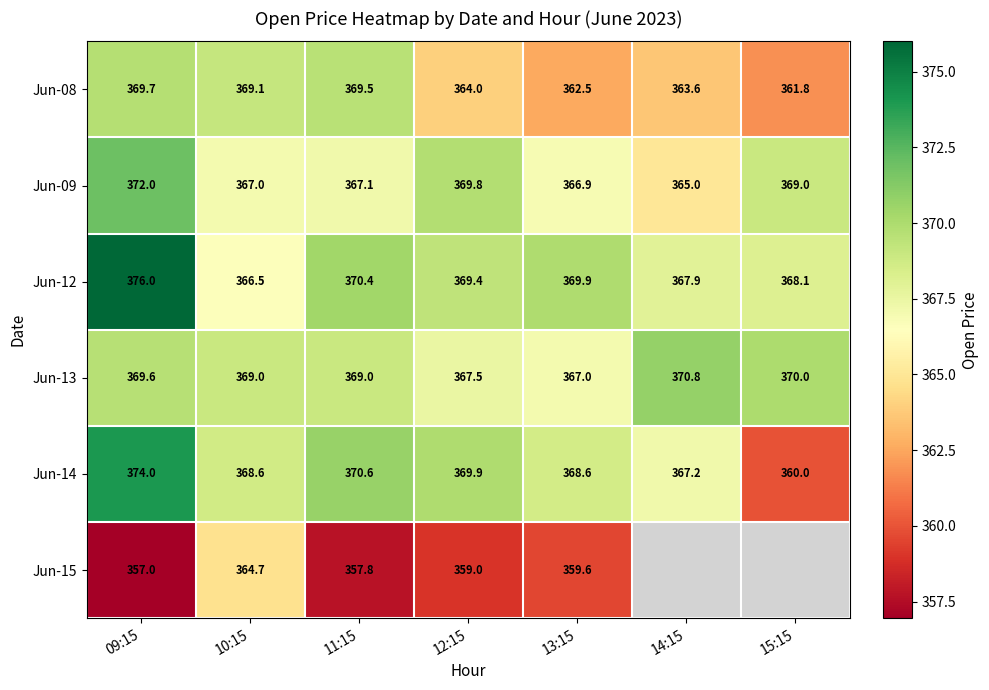

List the series in order of their peak value, highest first.

Jun-12, Jun-14, Jun-09, Jun-13, Jun-08, Jun-15